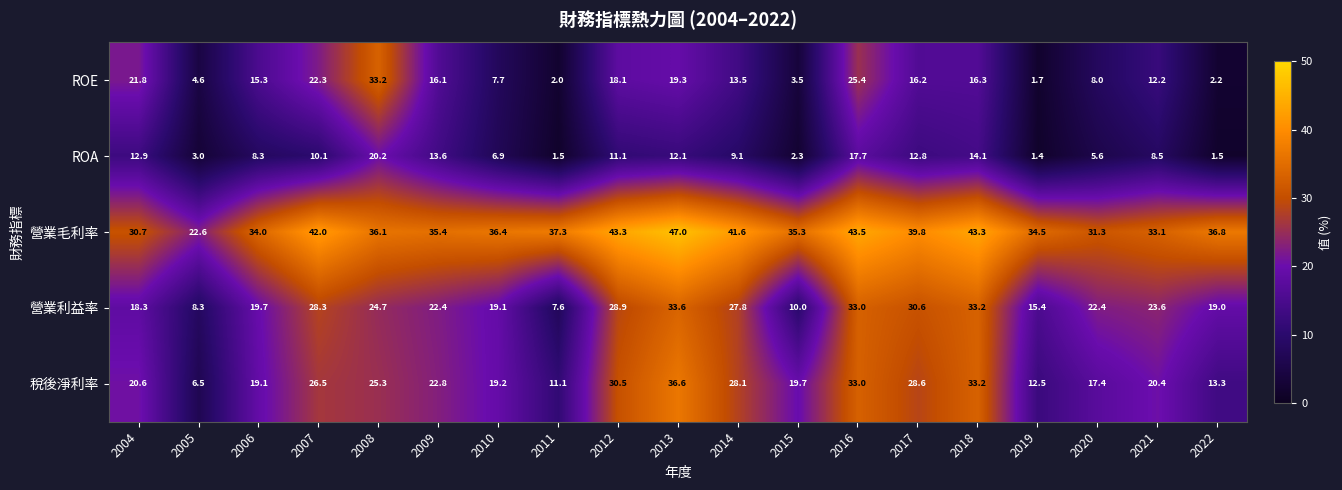

At 2015, list the series in order from smallest to largest.

ROA, ROE, 營業利益率, 稅後淨利率, 營業毛利率